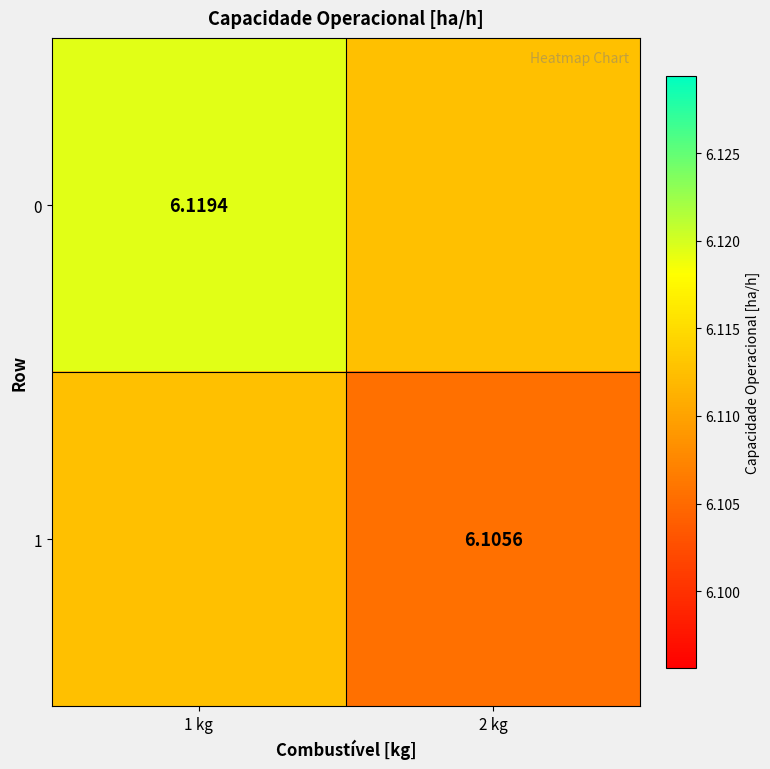

What is the average value of the 0 series?

6.1